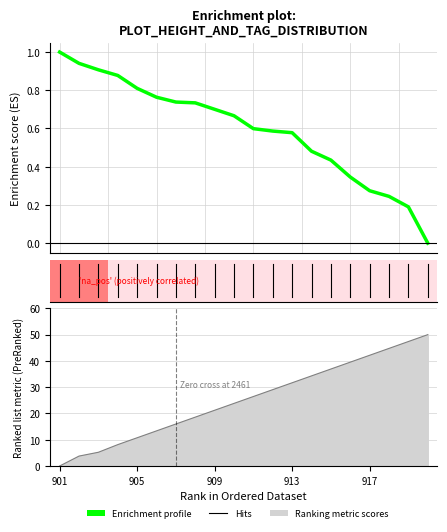

What is the value of the 14th point from the left?

34.3